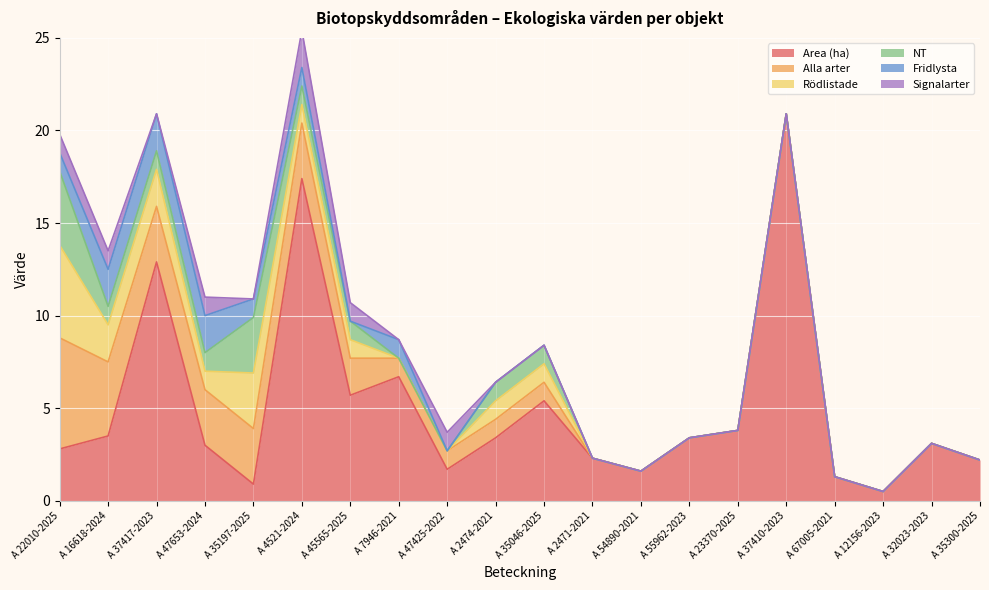

How many values in the Alla arter series exceed 1?

7